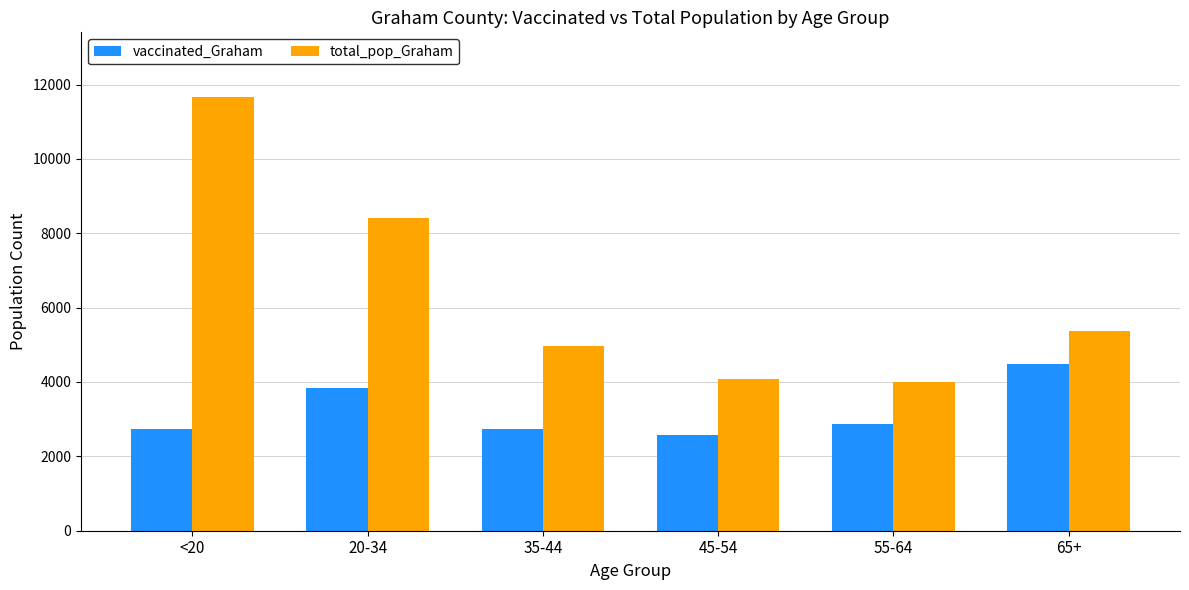

What is the average value of the vaccinated_Graham series?

3206